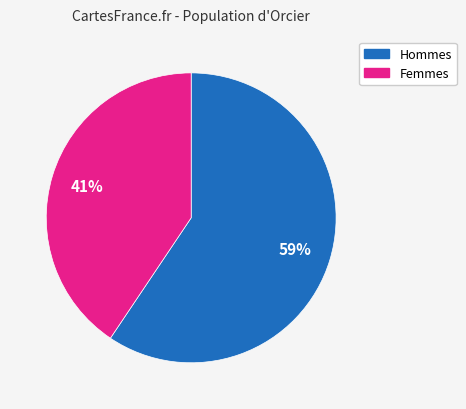

Is there a majority slice in this chart?

Yes